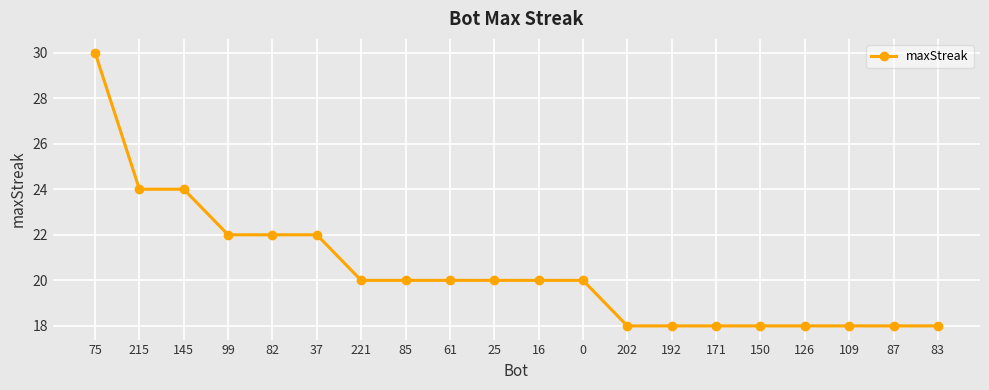

What is the value of the 19th point from the left?

18